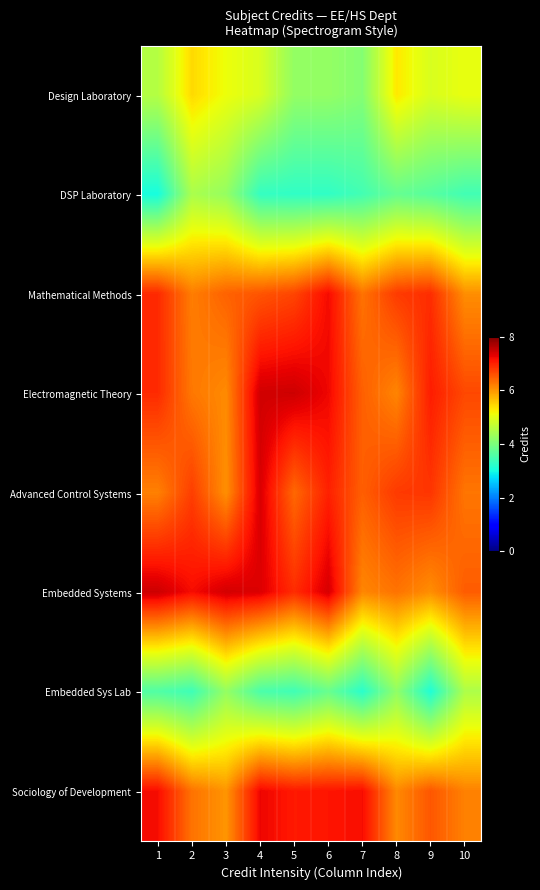

Reading right to left, transcribe all the data shown in this chart.

Design Laboratory: 10=5.1	9=4.9	8=5.3	7=4.1	6=4.2	5=4.2	4=4.9	3=5.1	2=5.4	1=4.6
DSP Laboratory: 10=3.4	9=3.6	8=3.8	7=3.5	6=3.3	5=3.3	4=3.3	3=4.2	2=4.5	1=3.0
Mathematical Methods: 10=6.1	9=6.9	8=6.8	7=6.3	6=7.2	5=6.7	4=6.5	3=6.4	2=6.2	1=6.9
Electromagnetic Theory: 10=6.7	9=7.0	8=6.1	7=6.5	6=7.2	5=7.4	4=7.4	3=6.1	2=6.3	1=6.9
Advanced Control Systems: 10=6.3	9=6.8	8=6.8	7=6.5	6=7.0	5=6.4	4=7.4	3=6.1	2=6.7	1=6.2
Embedded Systems: 10=6.5	9=6.1	8=6.3	7=6.1	6=7.4	5=6.9	4=7.3	3=7.4	2=7.2	1=7.5
Embedded Sys Lab: 10=4.5	9=3.1	8=4.2	7=3.2	6=3.8	5=3.4	4=3.5	3=4.2	2=3.4	1=3.6
Sociology of Development: 10=6.2	9=6.5	8=6.1	7=7.2	6=7.1	5=7.1	4=7.2	3=6.0	2=6.3	1=7.2